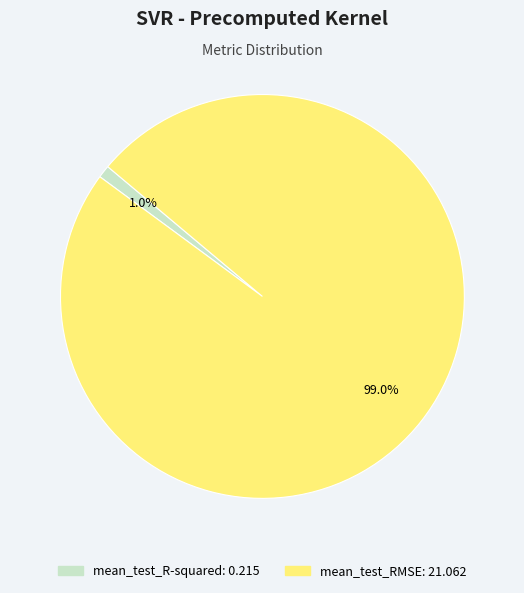

What is the total percentage of mean_test_R-squared and mean_test_RMSE?

100.0%